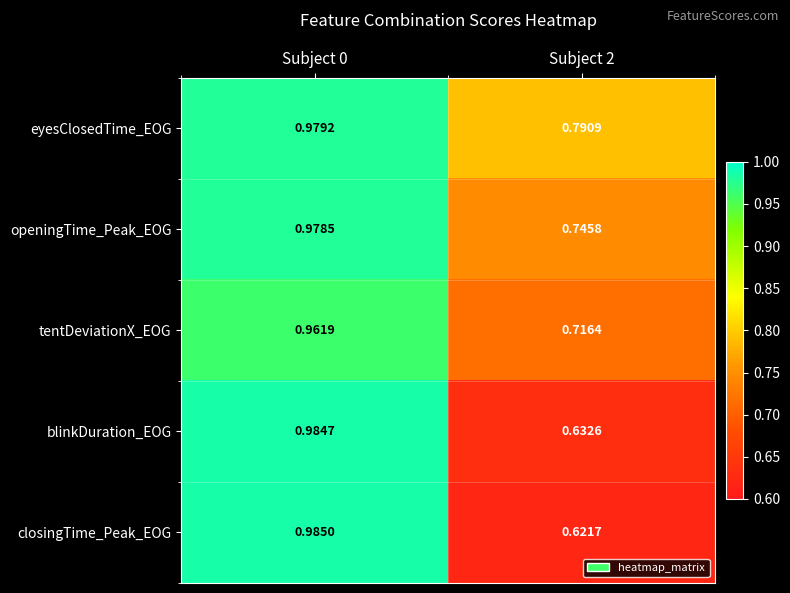

Between Subject 0 and Subject 2, which series saw the biggest shift?

closingTime_Peak_EOG